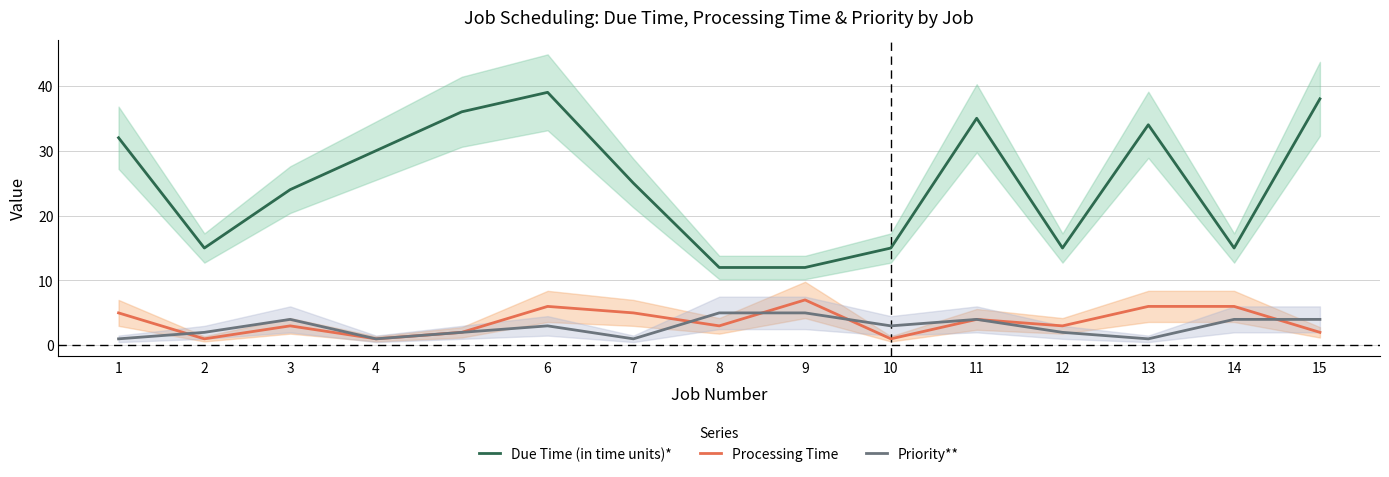

At which label is Processing Time closest to 4?

11